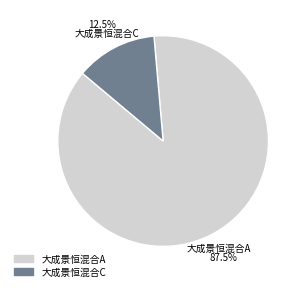

Which slice is the smallest?

大成景恒混合C